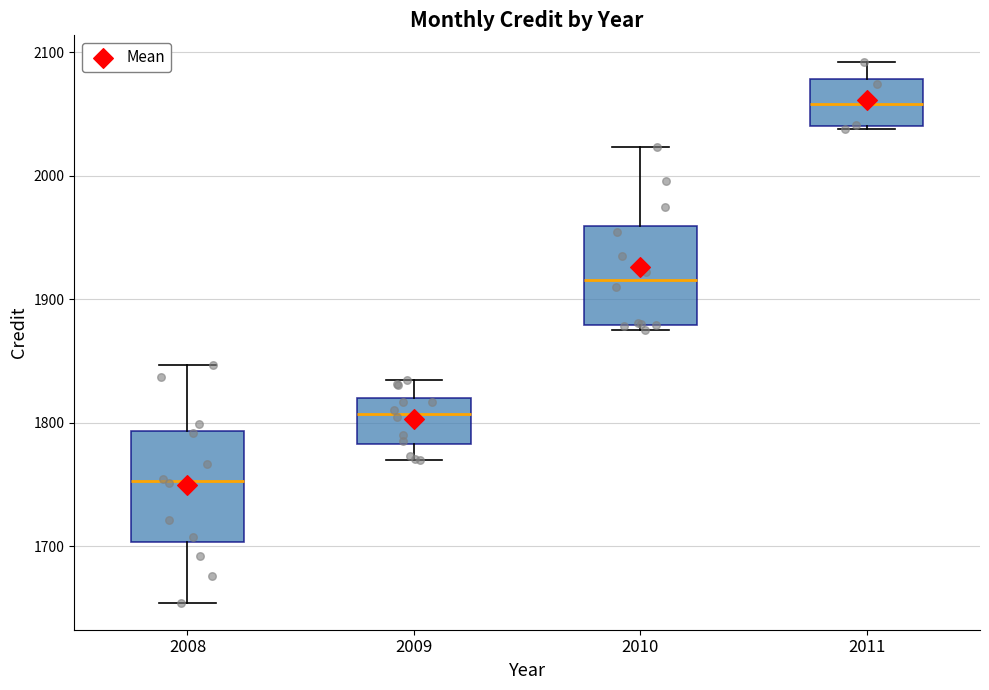

Which box has the highest median line?

2011